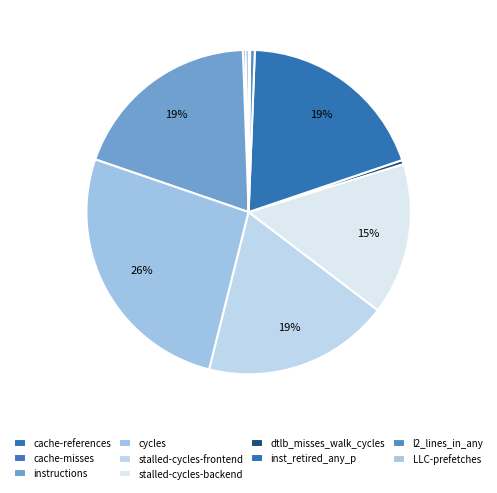

True or false: stalled-cycles-frontend accounts for 8% of the total.

False